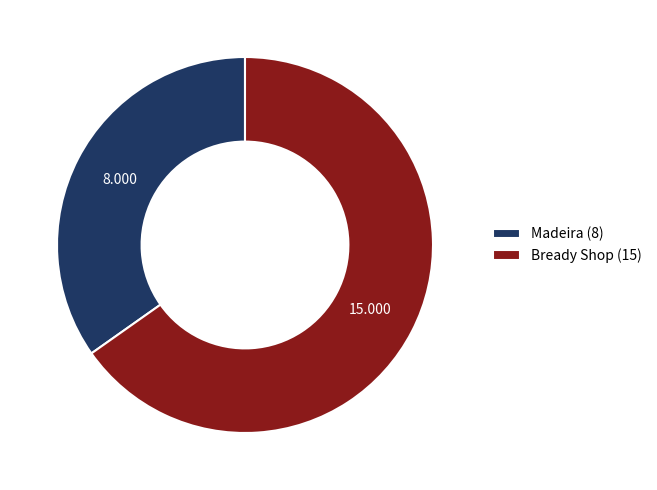

Does Madeira (8) account for over 50% of the chart?

No